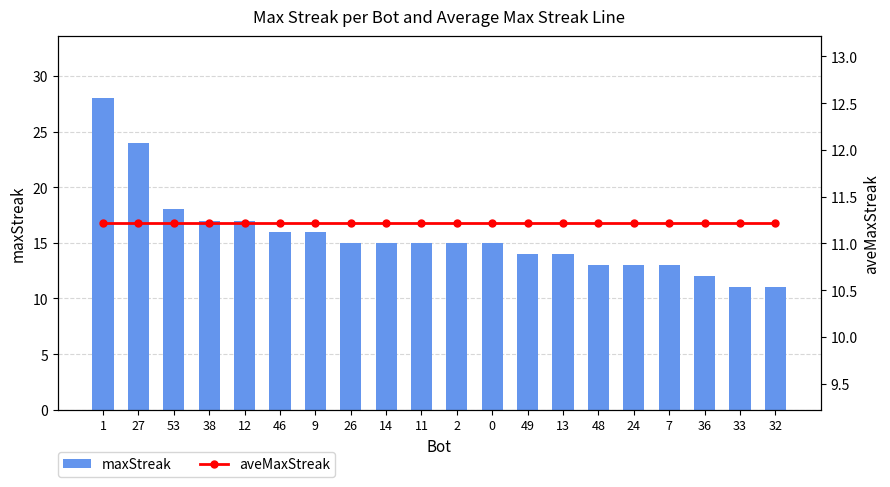

Reading left to right, extract all data points from this chart.

maxStreak: 1=28.0	27=24.0	53=18.0	38=17.0	12=17.0	46=16.0	9=16.0	26=15.0	14=15.0	11=15.0	2=15.0	0=15.0	49=14.0	13=14.0	48=13.0	24=13.0	7=13.0	36=12.0	33=11.0	32=11.0
aveMaxStreak: 1=11.2	27=11.2	53=11.2	38=11.2	12=11.2	46=11.2	9=11.2	26=11.2	14=11.2	11=11.2	2=11.2	0=11.2	49=11.2	13=11.2	48=11.2	24=11.2	7=11.2	36=11.2	33=11.2	32=11.2